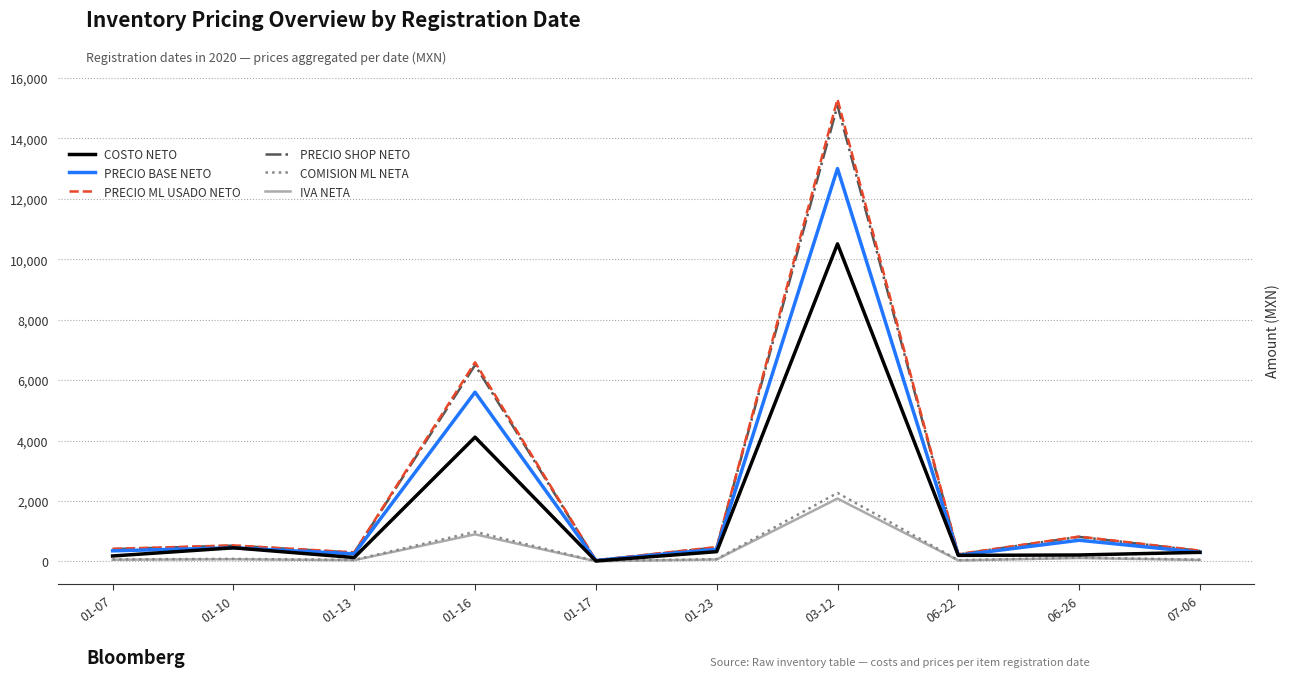

Where is PRECIO ML USADO NETO nearest to the value 7667?

01-16